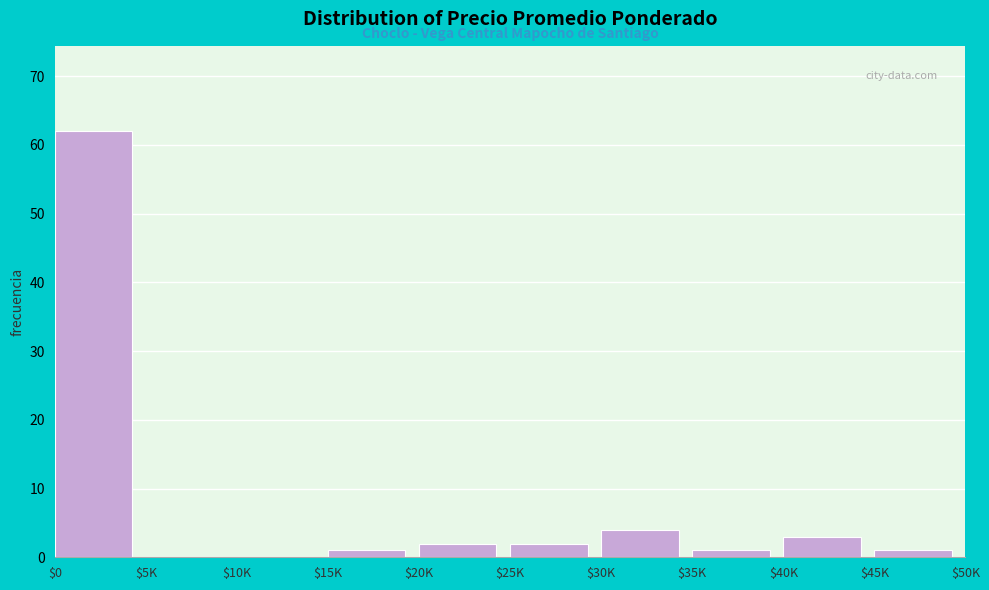

The value at $25K is 2. True or false?

True